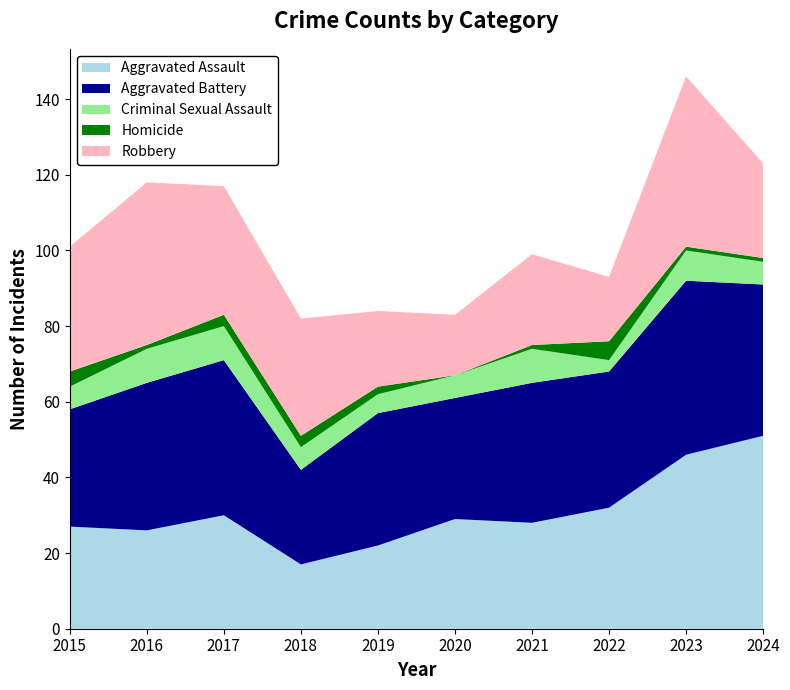

Reading left to right, what are all the values shown in this chart?

Aggravated Assault: 2015=27	2016=26	2017=30	2018=17	2019=22	2020=29	2021=28	2022=32	2023=46	2024=51
Aggravated Battery: 2015=31	2016=39	2017=41	2018=25	2019=35	2020=32	2021=37	2022=36	2023=46	2024=40
Criminal Sexual Assault: 2015=6	2016=9	2017=9	2018=6	2019=5	2020=6	2021=9	2022=3	2023=8	2024=6
Homicide: 2015=4	2016=1	2017=3	2018=3	2019=2	2020=0	2021=1	2022=5	2023=1	2024=1
Robbery: 2015=33	2016=43	2017=34	2018=31	2019=20	2020=16	2021=24	2022=17	2023=45	2024=25